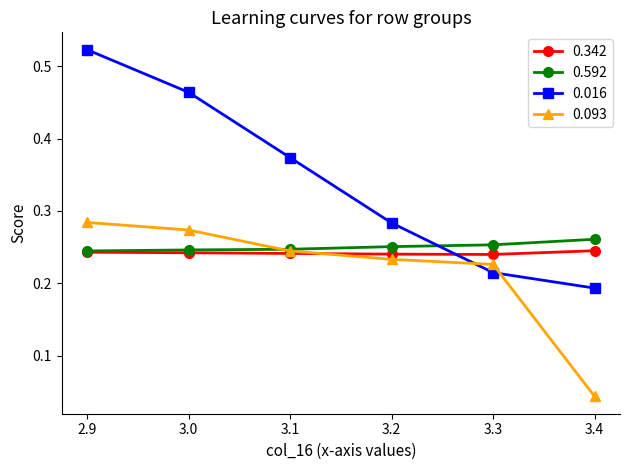

Which category has the highest value across all series?

2.9